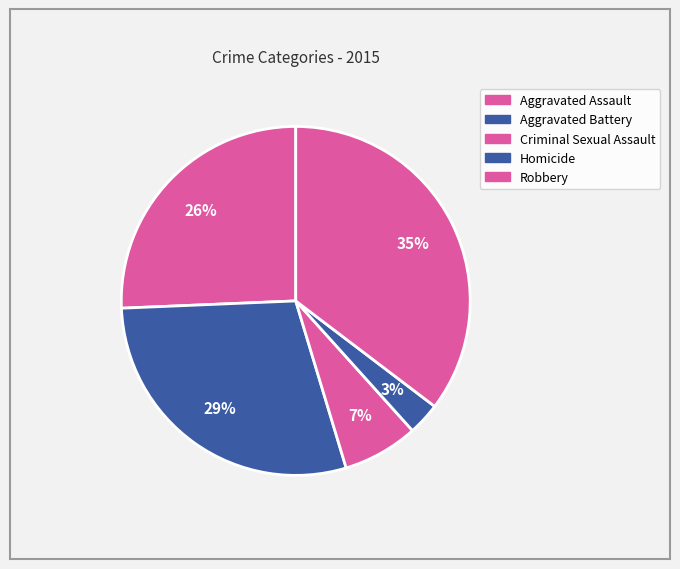

What is the ratio of the value at Homicide to the value at Aggravated Battery?

0.1